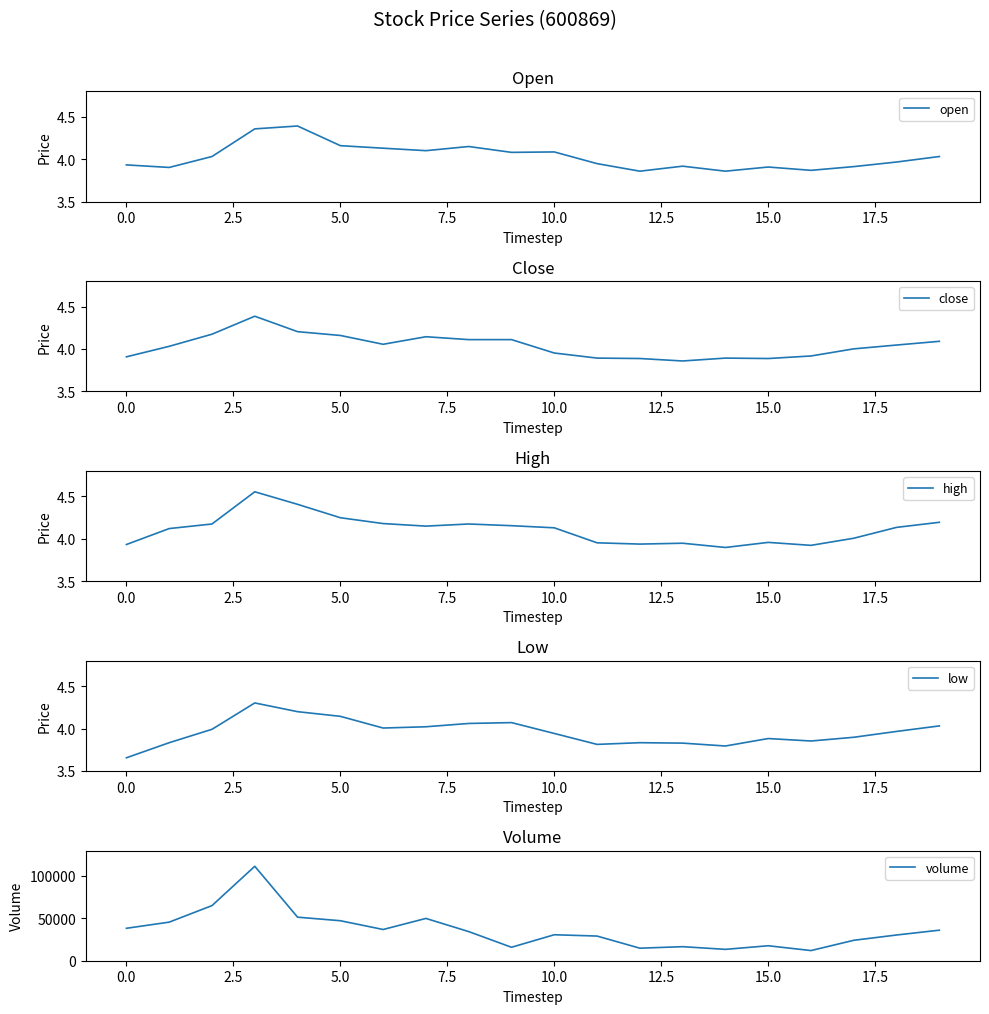

How many lines are shown in the chart?

5